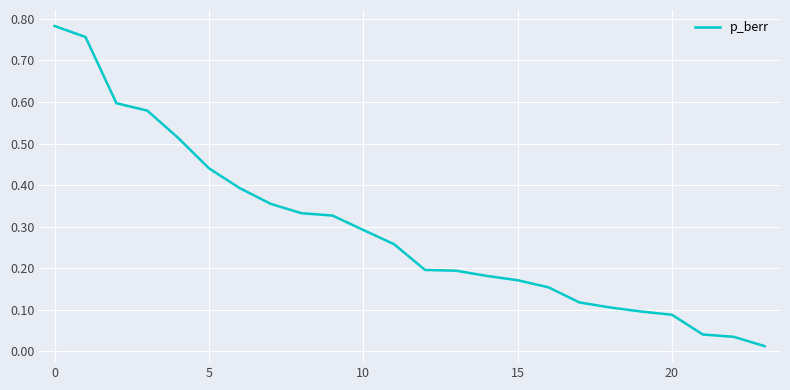

Is this an area chart (filled region under the line)?

No